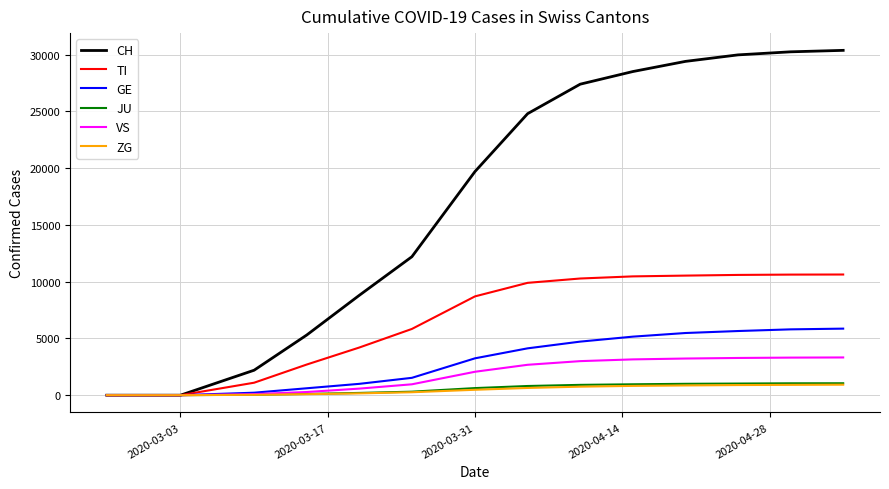

Which series has the largest total across all categories?

CH